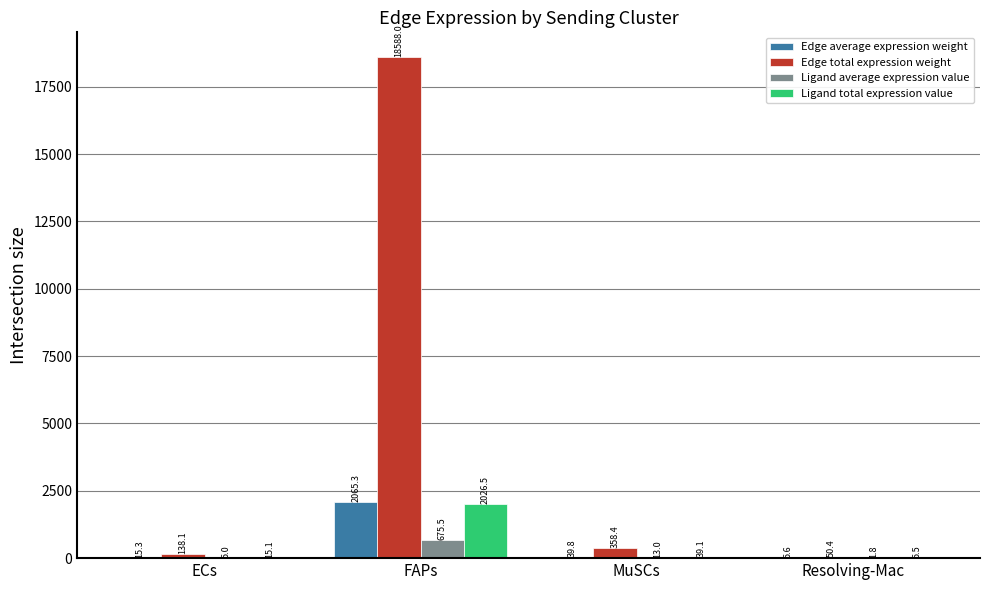

Which category has the highest value in the Edge average expression weight series?

FAPs